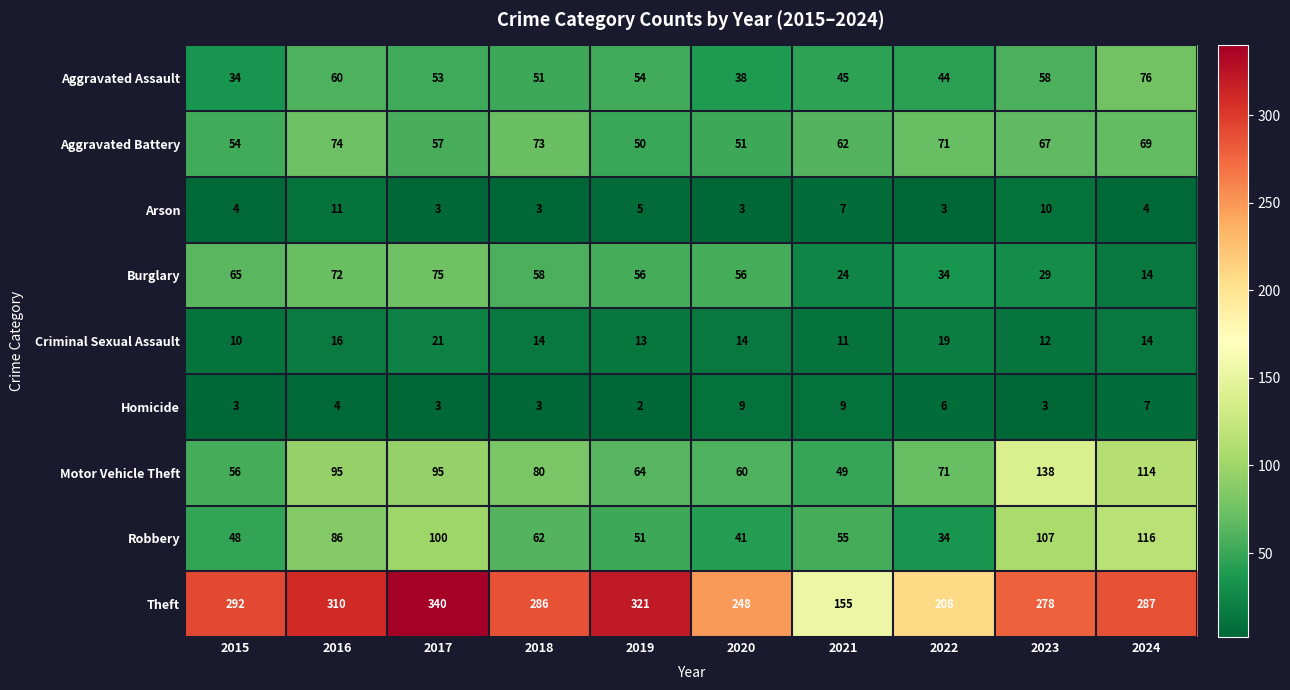

Rank the series at 2023 from lowest to highest value.

Homicide, Arson, Criminal Sexual Assault, Burglary, Aggravated Assault, Aggravated Battery, Robbery, Motor Vehicle Theft, Theft